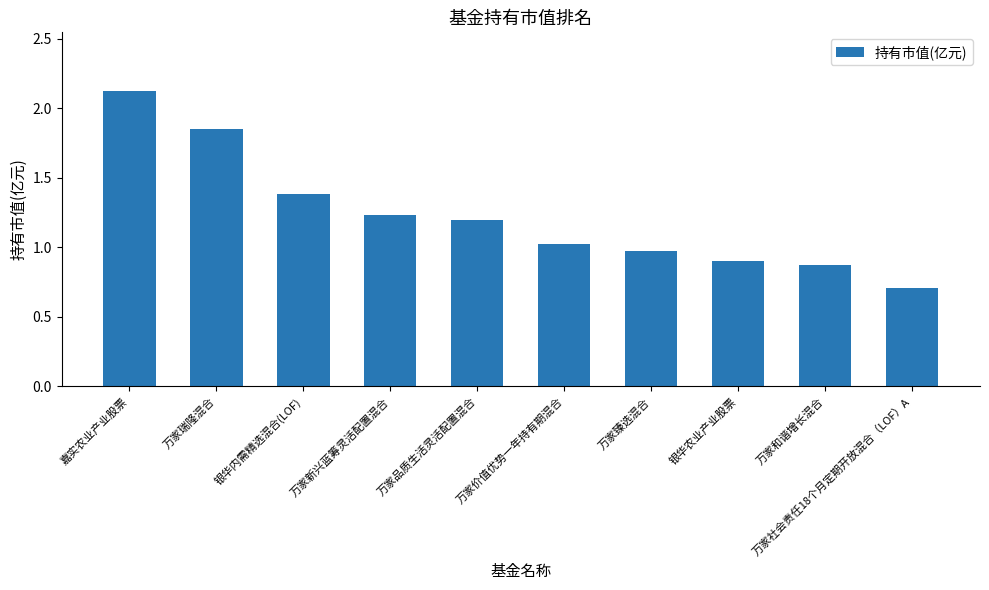

Rank the categories by value from highest to lowest.

嘉实农业产业股票, 万家瑞隆混合, 银华内需精选混合(LOF), 万家新兴蓝筹灵活配置混合, 万家品质生活灵活配置混合, 万家价值优势一年持有期混合, 万家臻选混合, 银华农业产业股票, 万家和谐增长混合, 万家社会责任18个月定期开放混合（LOF）A